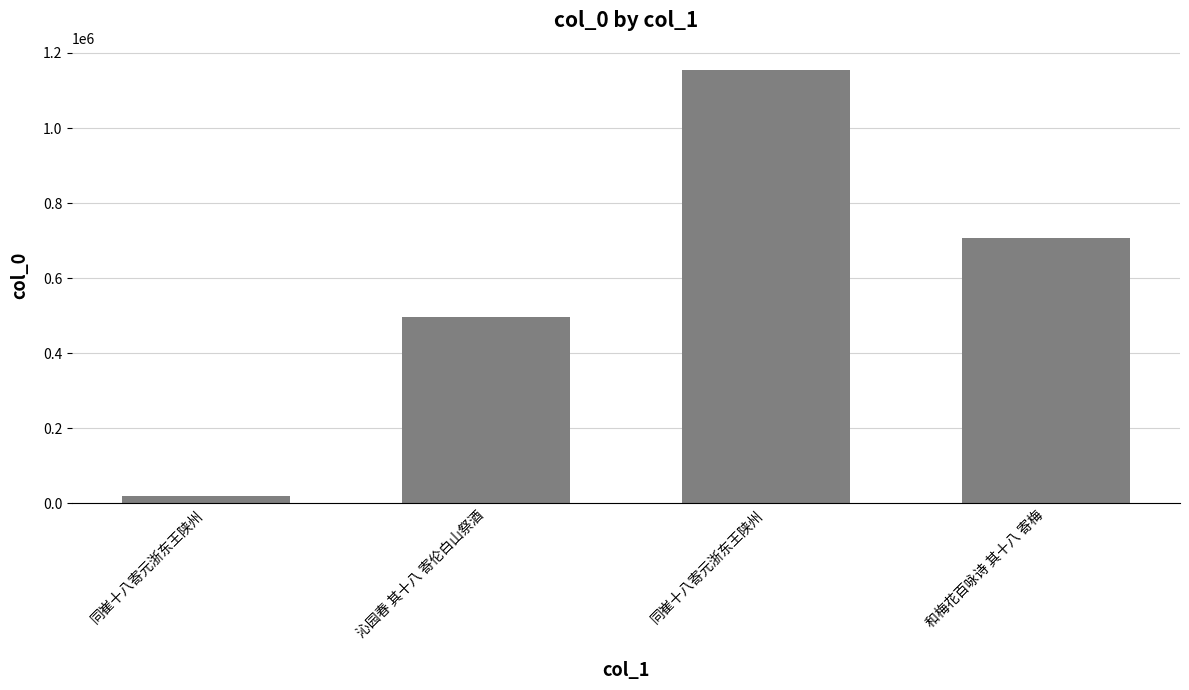

How many distinct data groups are displayed?

1